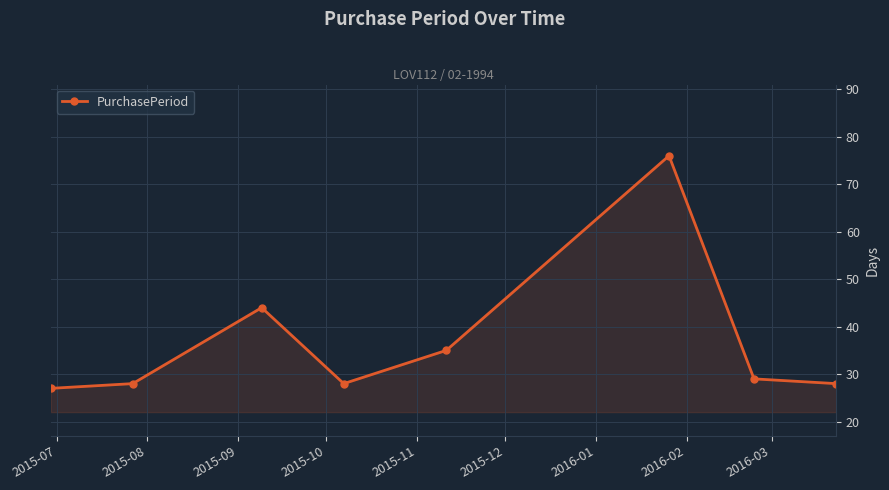

What is the value of the 6th point from the left?

76